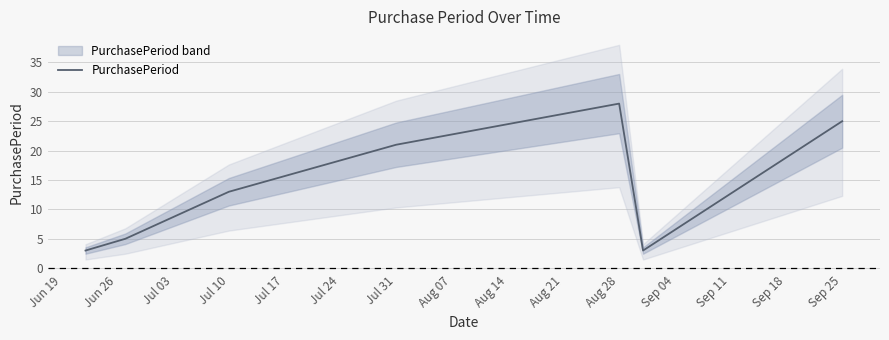

Reading right to left, transcribe all the data shown in this chart.

25	3	28	21	13	5	3